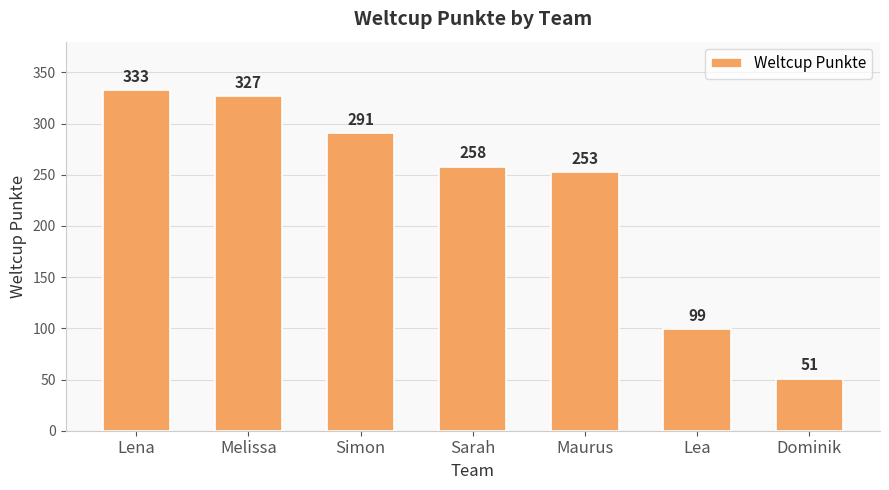

What is the ratio of the value at Maurus to the value at Melissa?

0.8